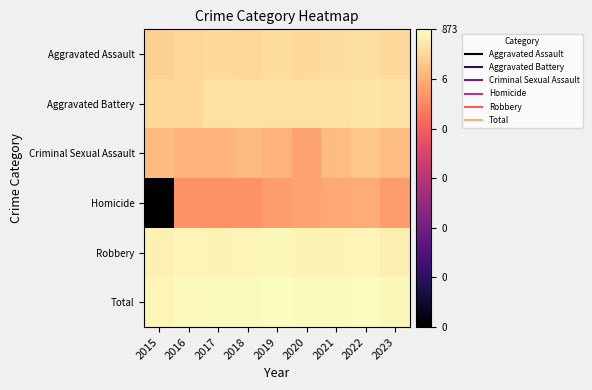

How many data points does each series have?

9